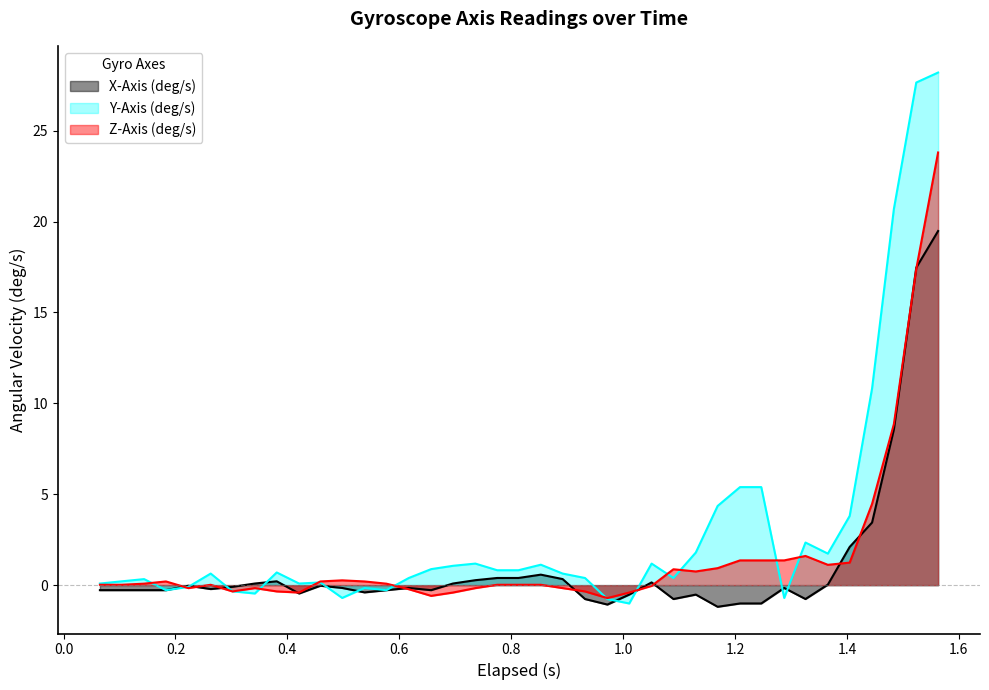

Which series has the widest spread of values?

Y-Axis (deg/s)